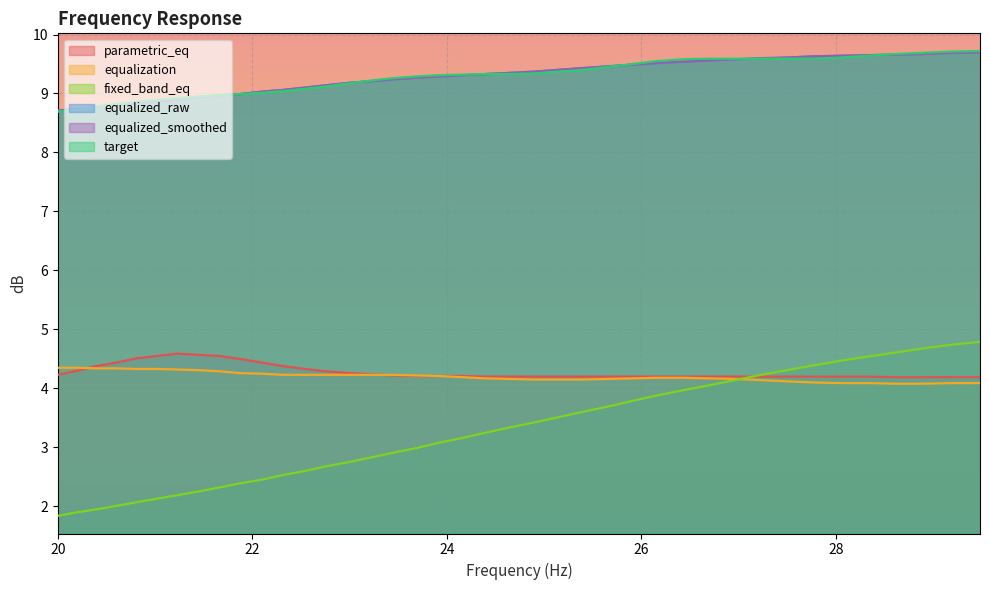

List the series in order of their peak value, lowest first.

equalization, parametric_eq, fixed_band_eq, equalized_raw, equalized_smoothed, target